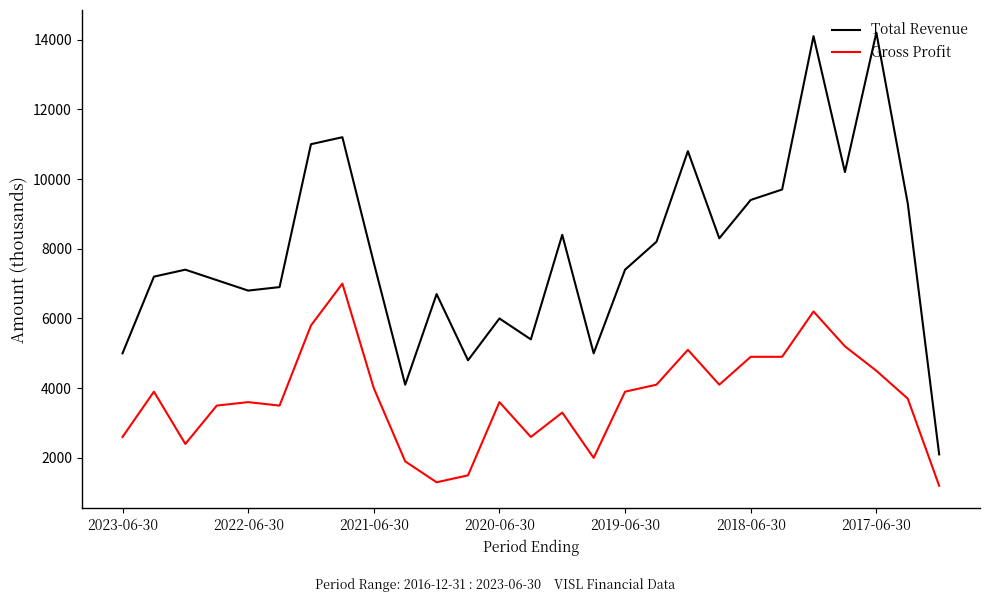

List the series in order of their peak value, highest first.

Total Revenue, Gross Profit